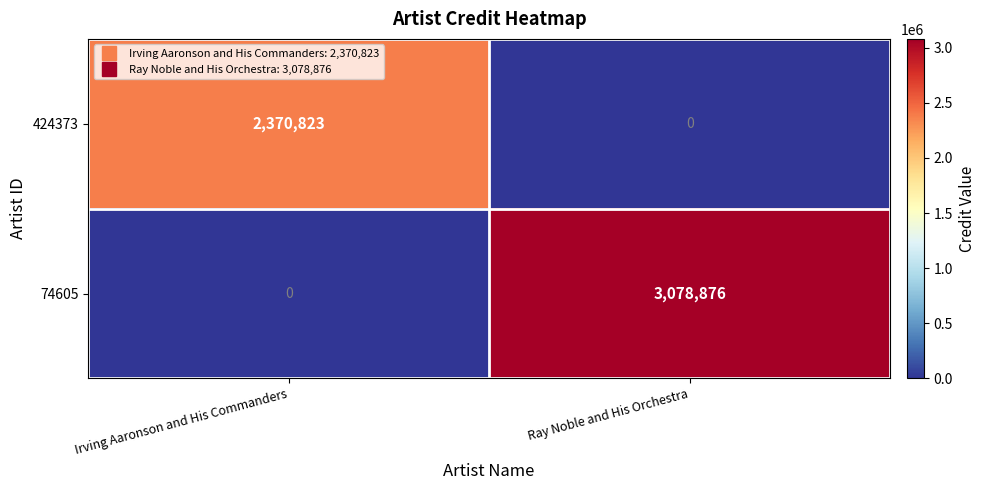

What is the total value across all series at Irving Aaronson and His Commanders?

2370823